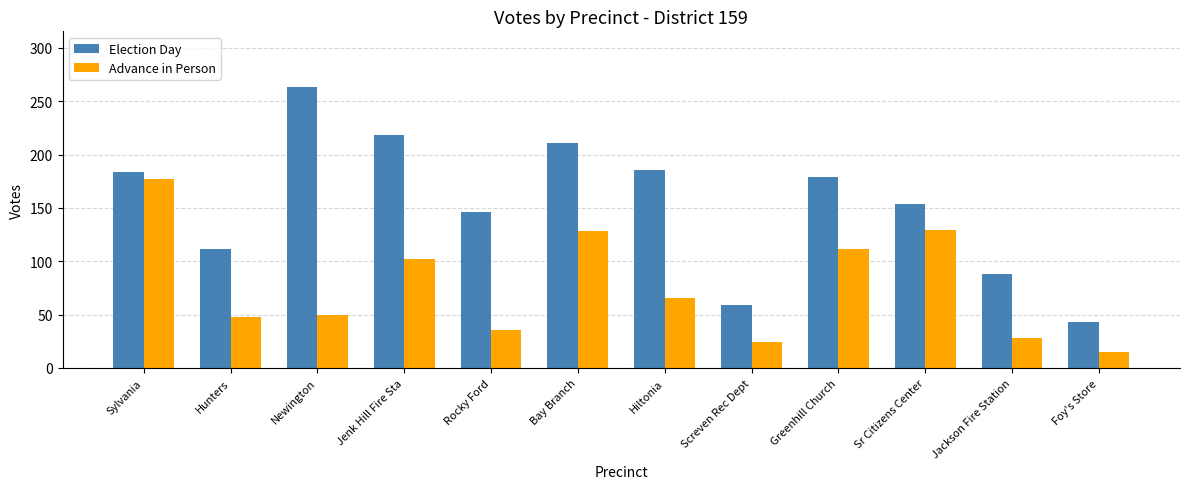

What is the total value across all series at Jenk Hill Fire Sta?

320